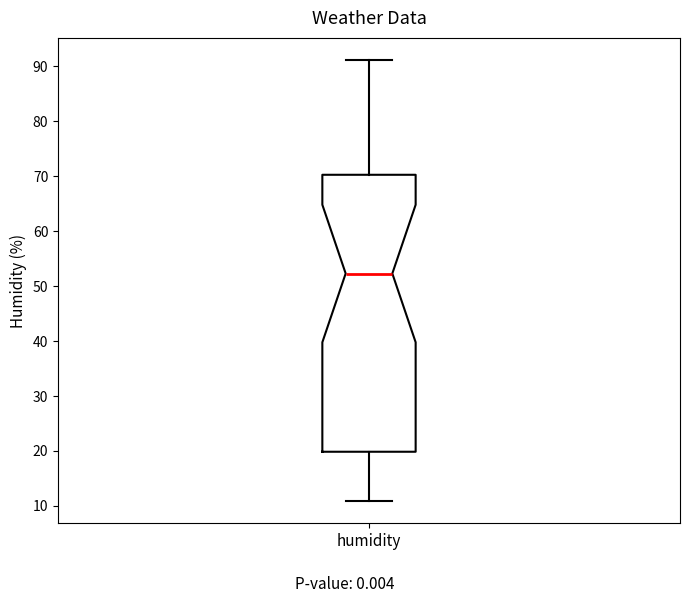

Where is the lower edge of the box for humidity on the y-axis? The values are not printed on the chart, so give them approximately, as read against the axis.

20